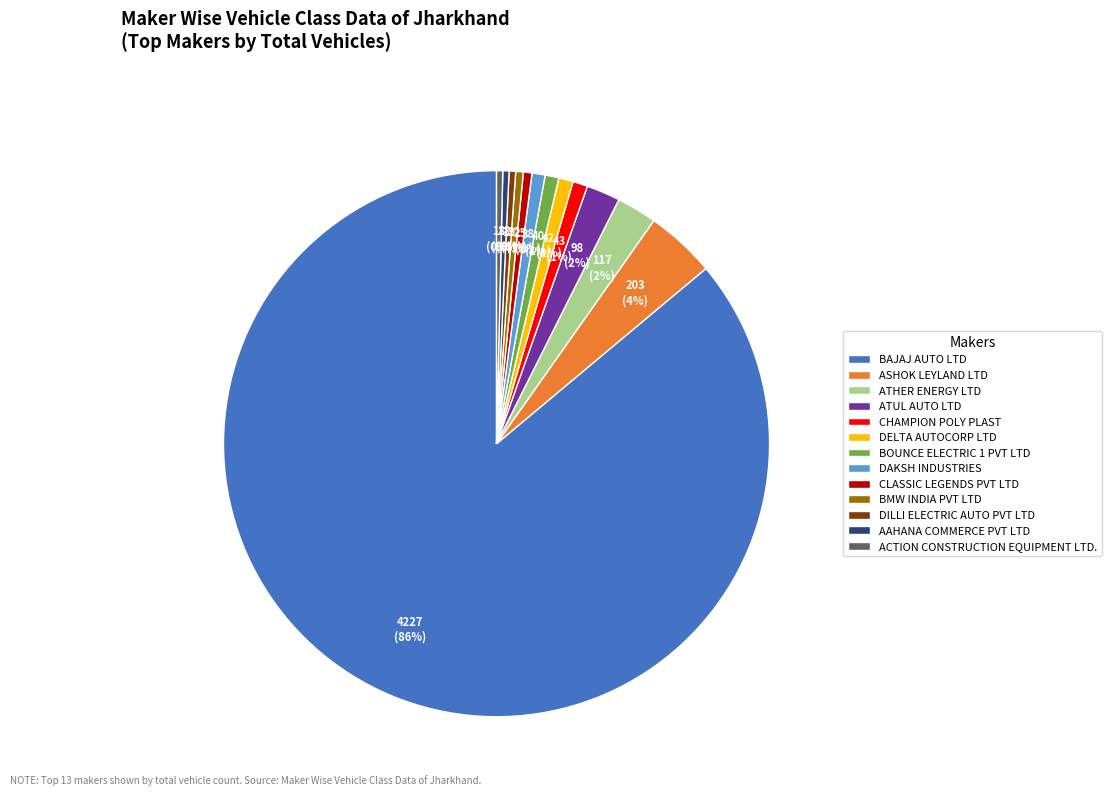

What is the largest slice in the pie chart?

BAJAJ AUTO LTD